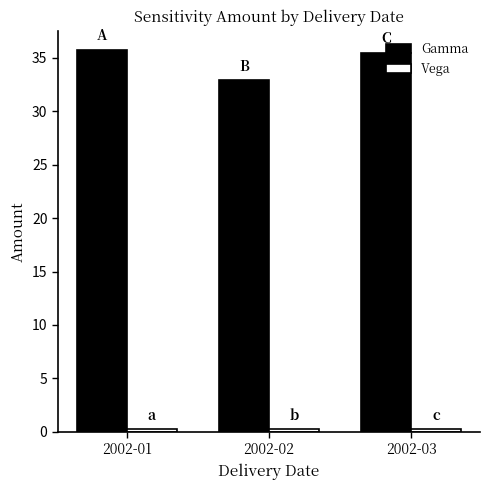

Read the Gamma value at 2002-02.

32.9